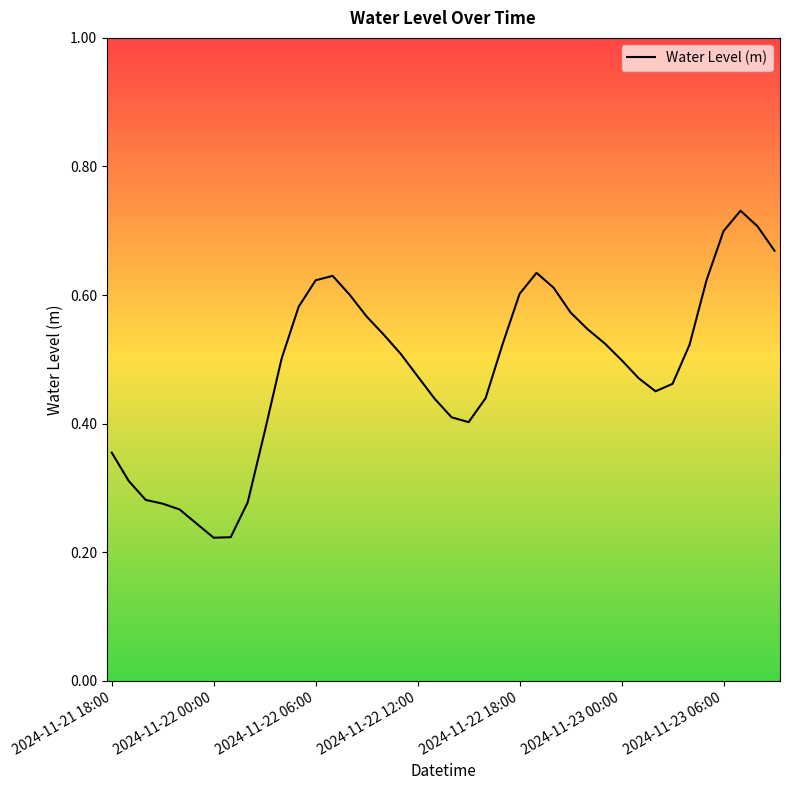

At which category does the chart reach its peak across all series?

37